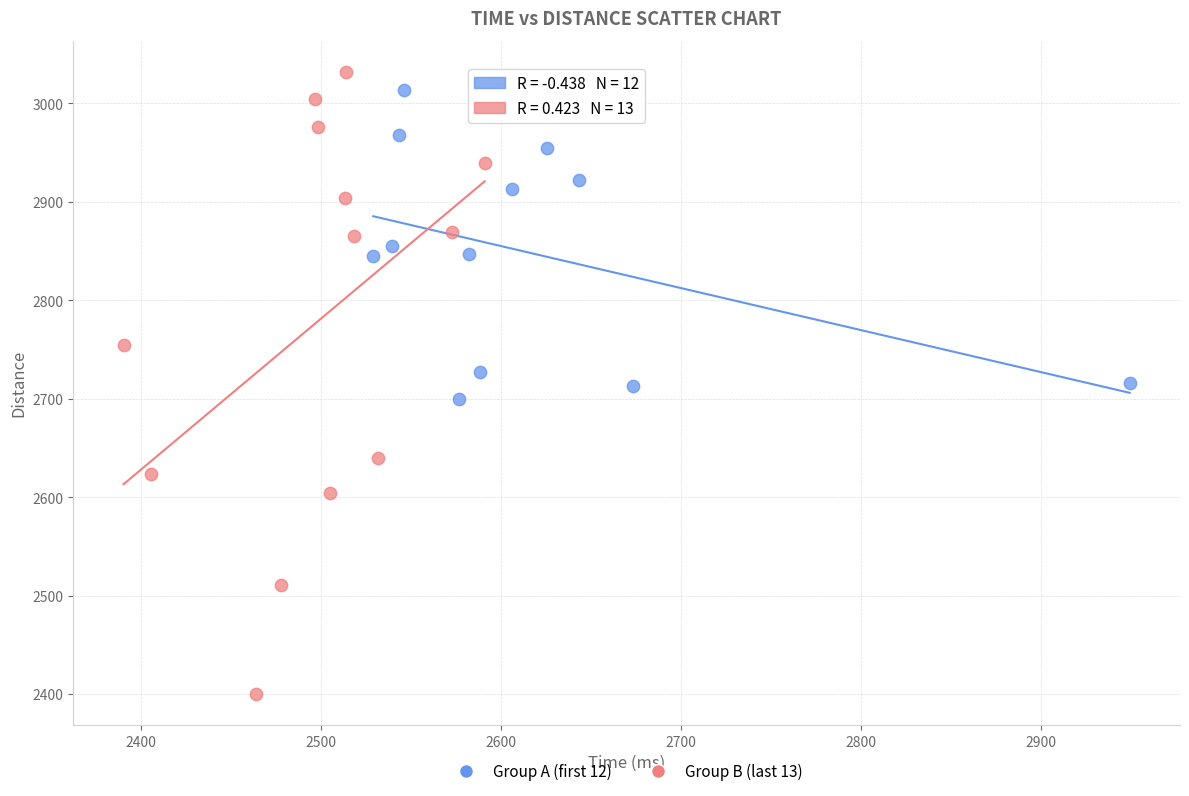

Which series has the largest Y range (max minus min)?

Group B (last 13)